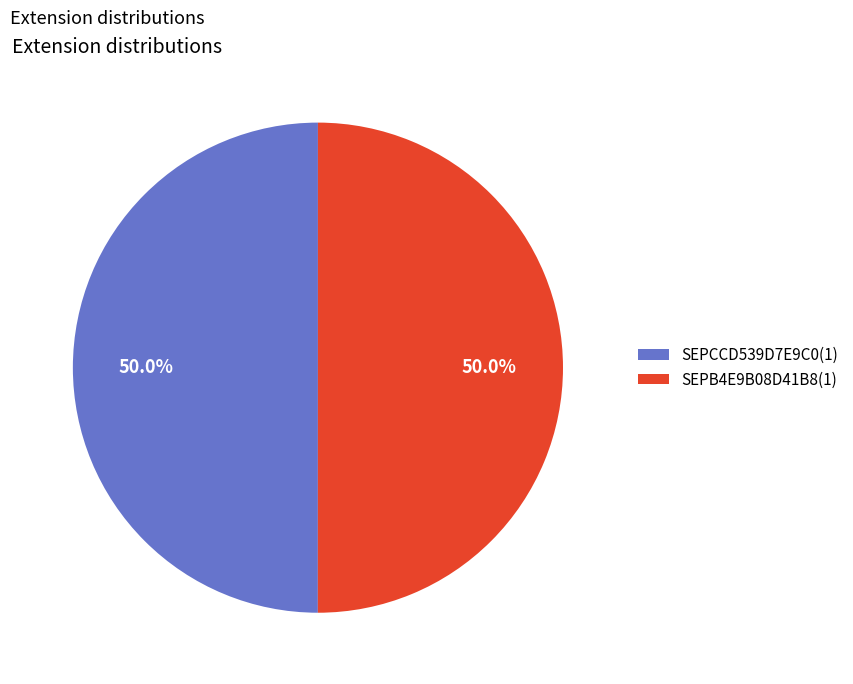

Combined, what portion of the pie is SEPB4E9B08D41B8(1) and SEPCCD539D7E9C0(1)?

100.0%